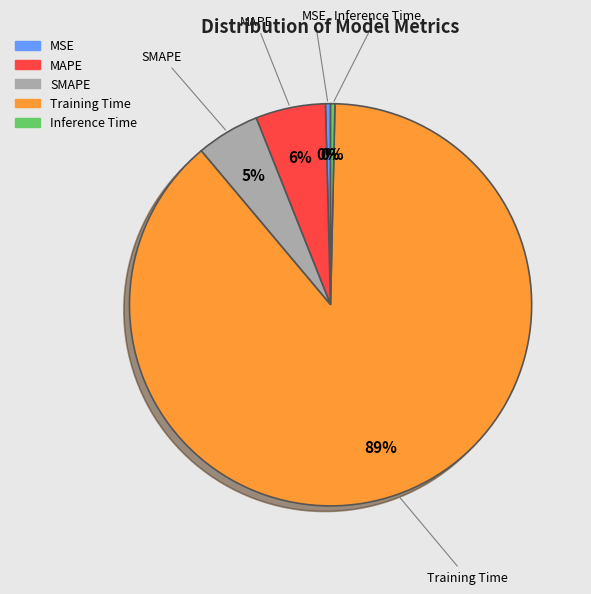

To the nearest percent, what is the combined percentage of MAPE and MSE?

6%